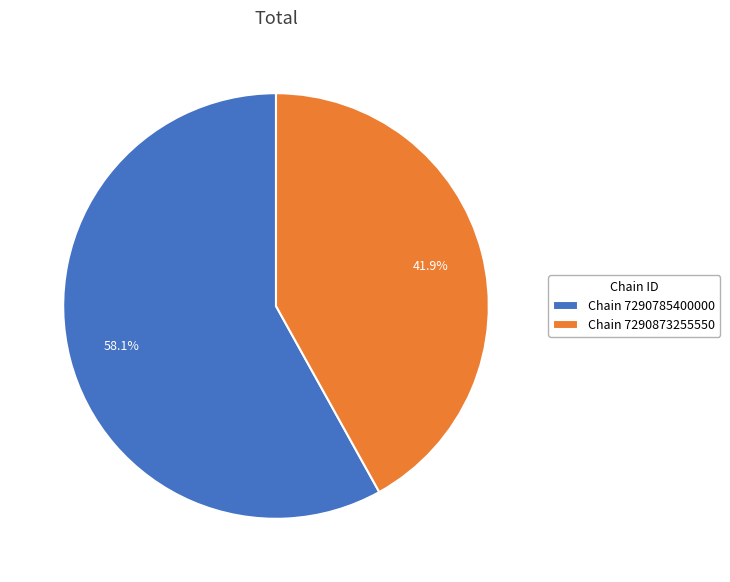

Which slice is the smallest?

Chain 7290873255550